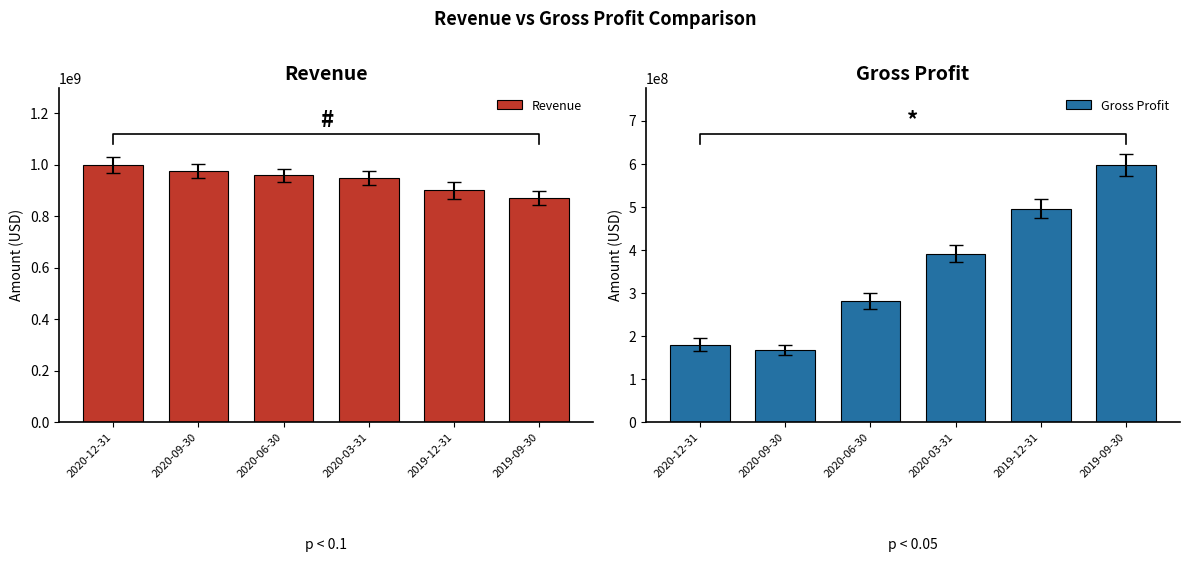

How many distinct data groups are displayed?

2